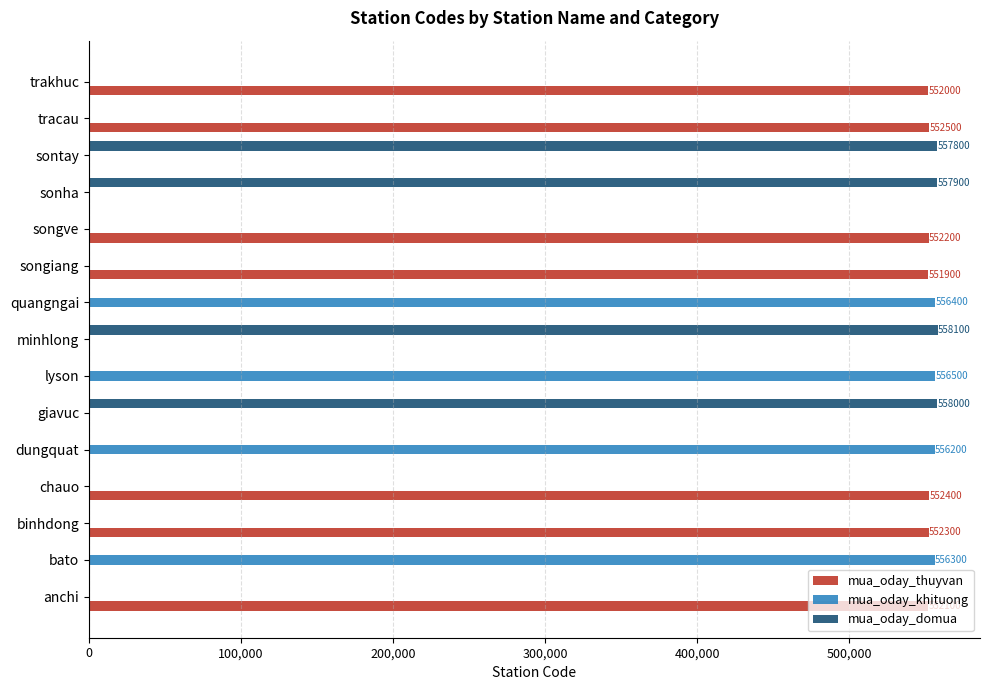

What is the total value across all series at dungquat?

556200